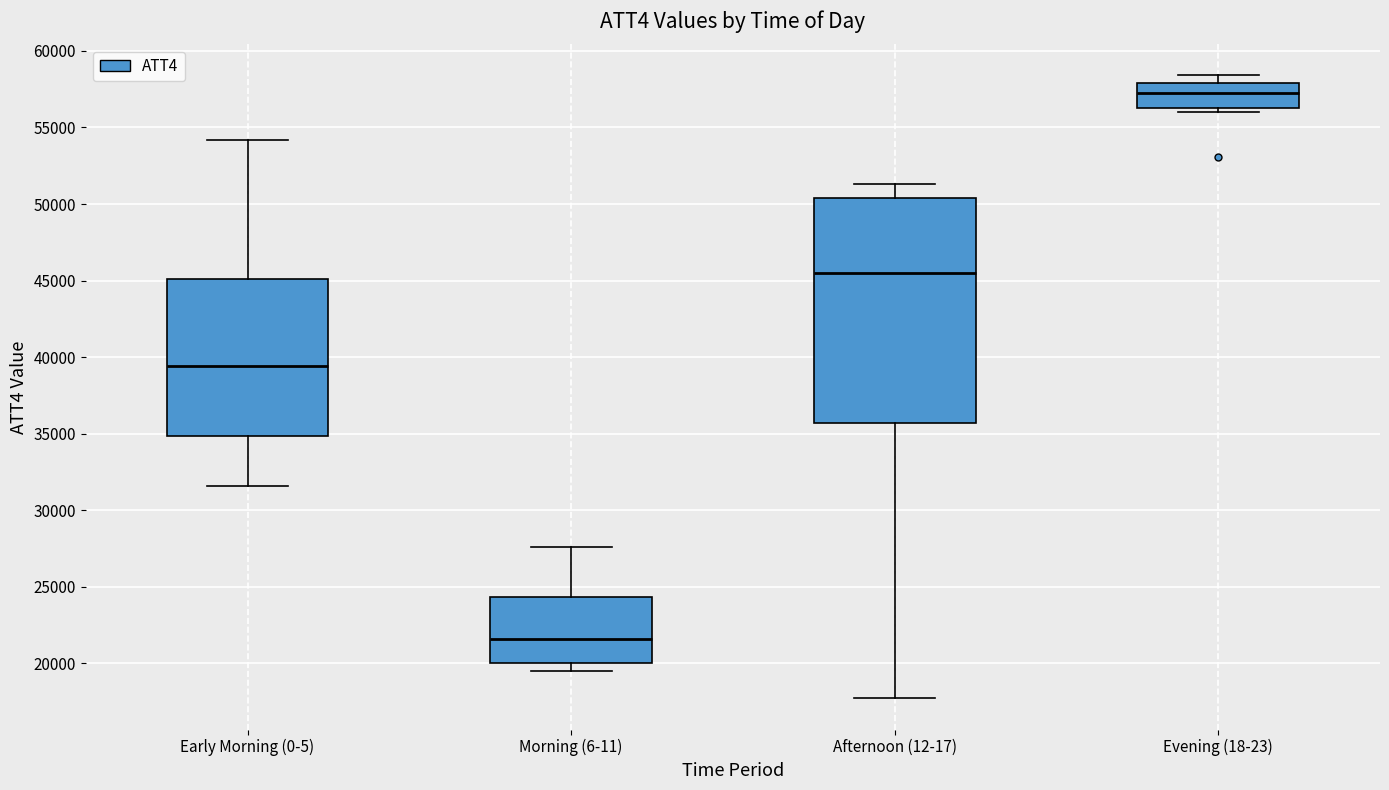

Which box's median line is the lowest?

Morning (6-11)